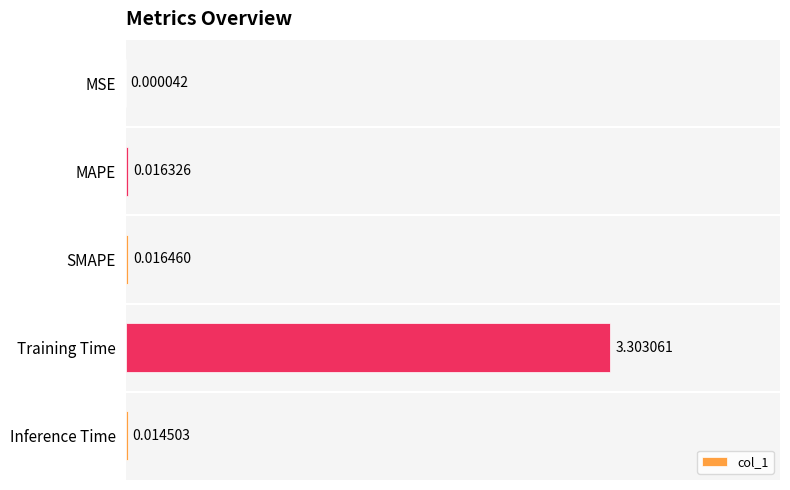

Which has a higher value, MSE or Training Time?

Training Time